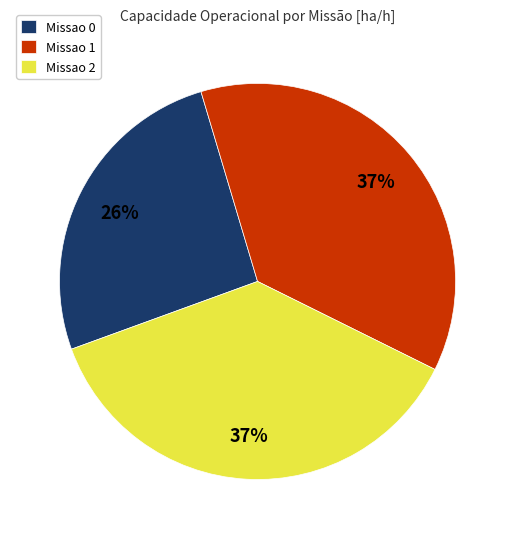

What is the ratio of the value at Missao 1 to the value at Missao 0?

1.4